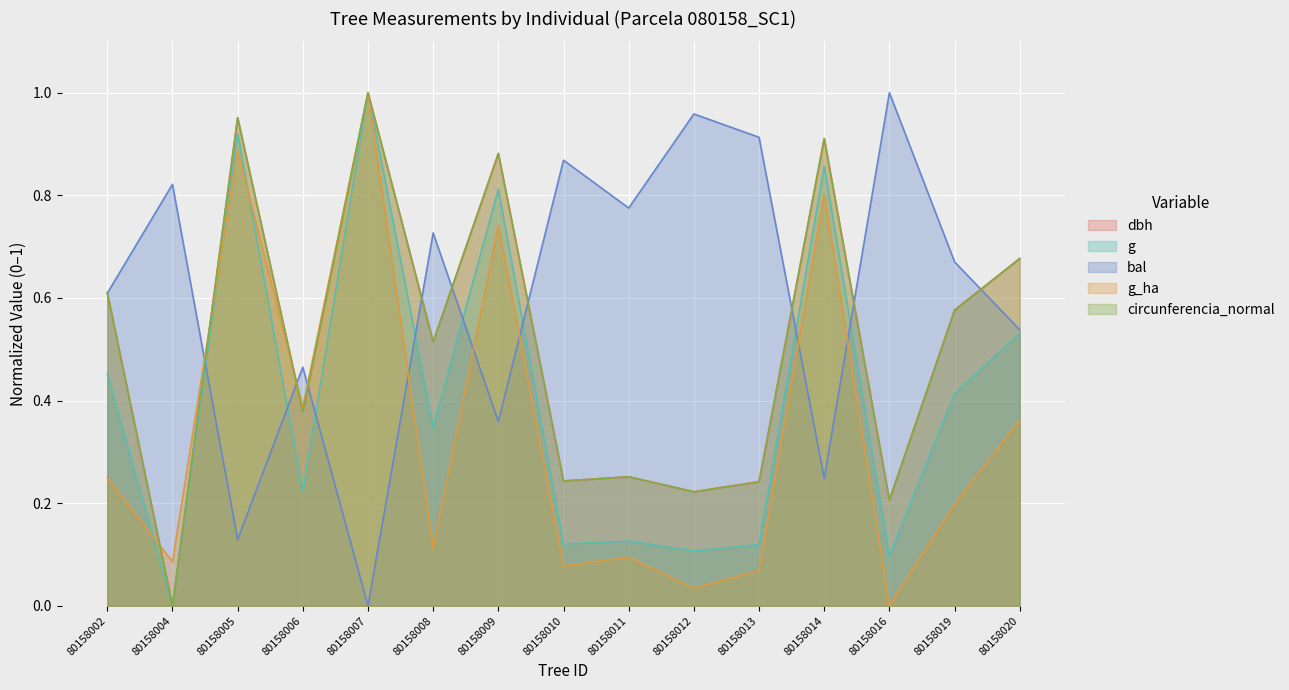

How many lines are shown in the chart?

5